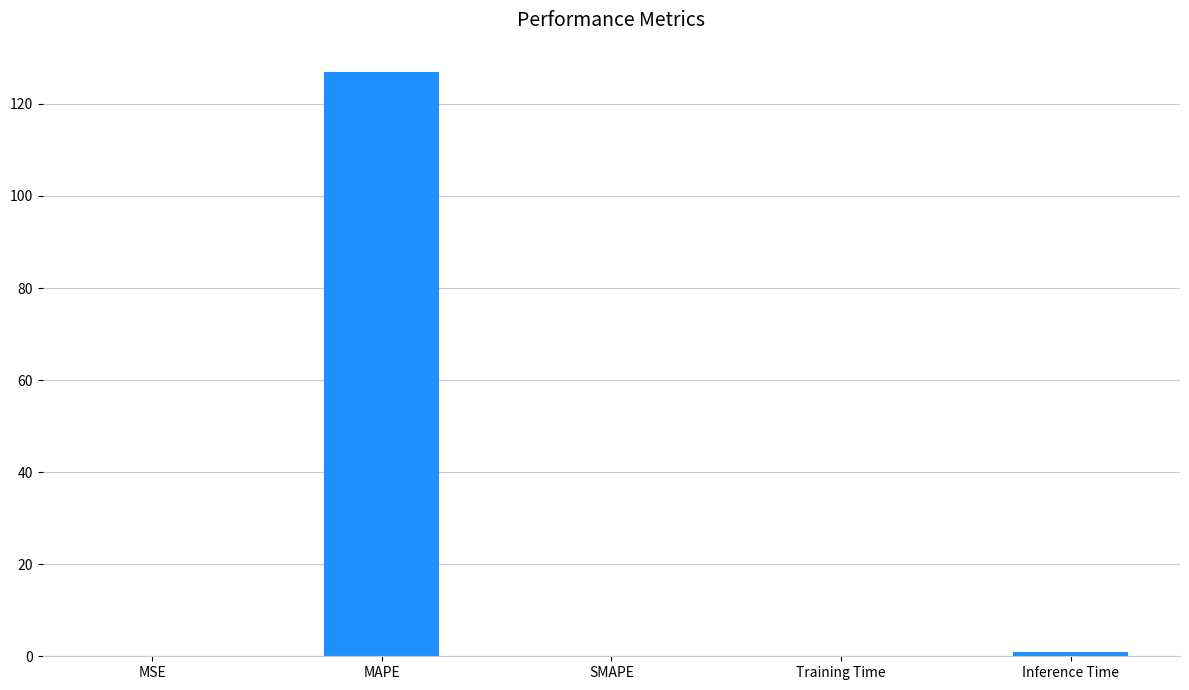

What is the greatest value displayed?

127.0